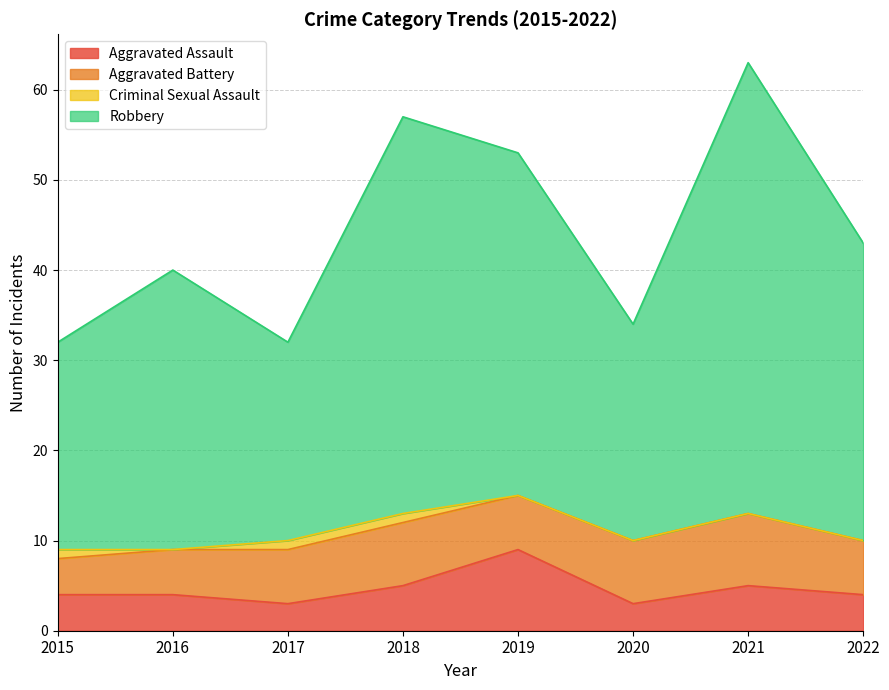

Does the chart display data point markers on the line(s)?

No